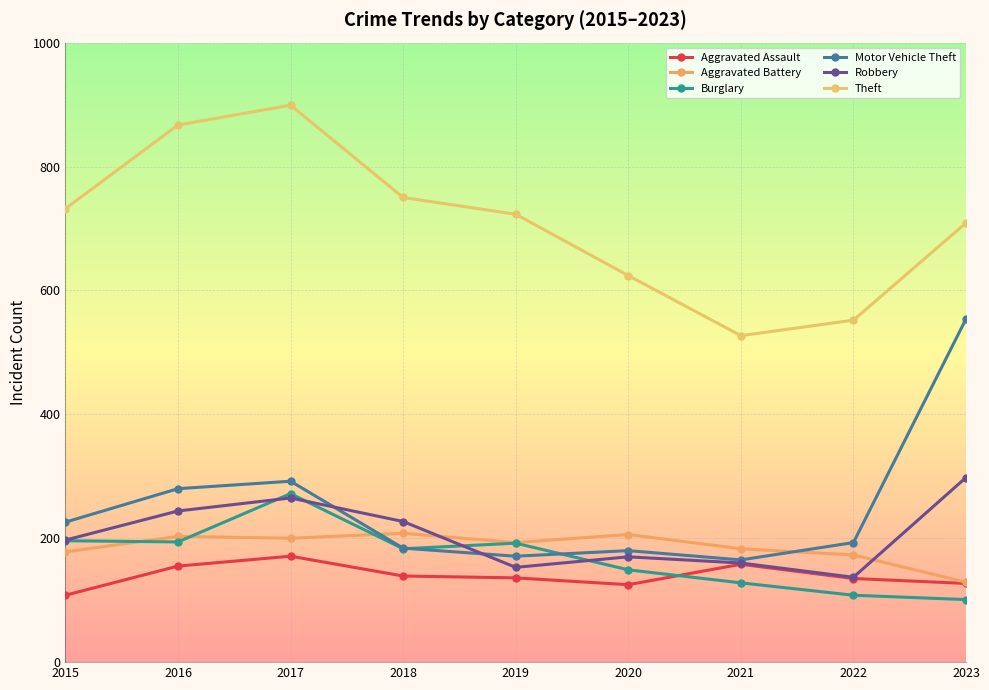

Does the chart display data point markers on the line(s)?

Yes